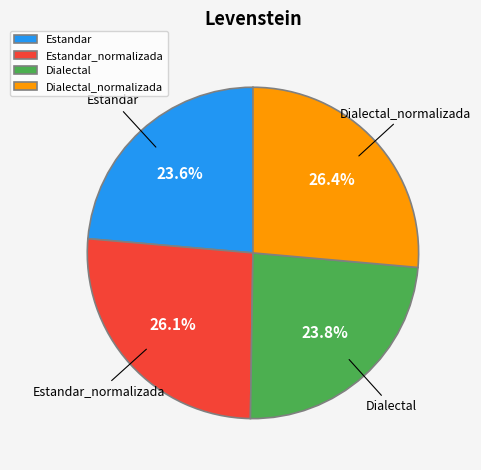

Is there any slice that represents more than half of the pie?

No